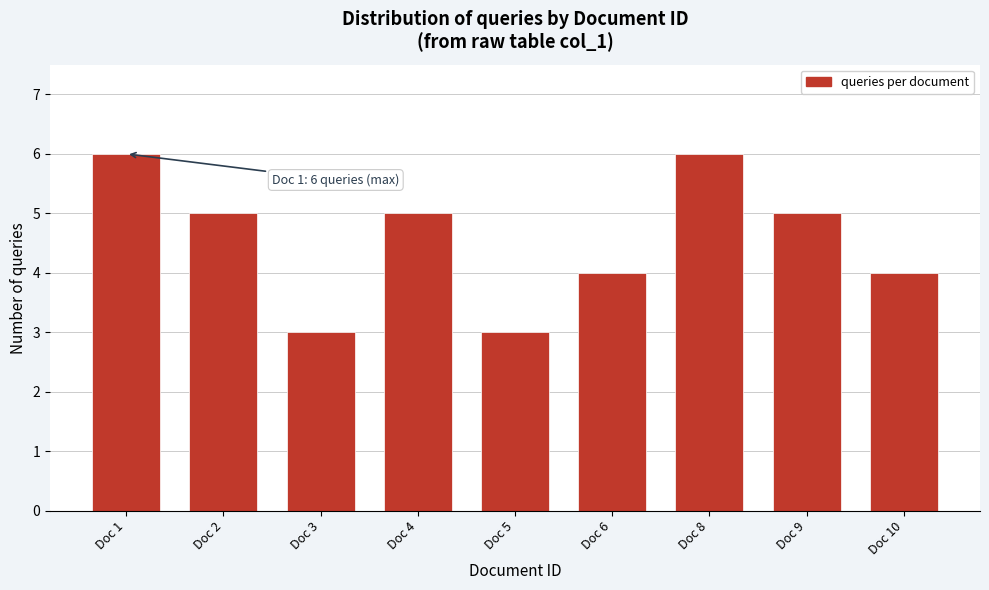

Reading left to right, list all the values displayed in this chart.

6	5	3	5	3	4	6	5	4